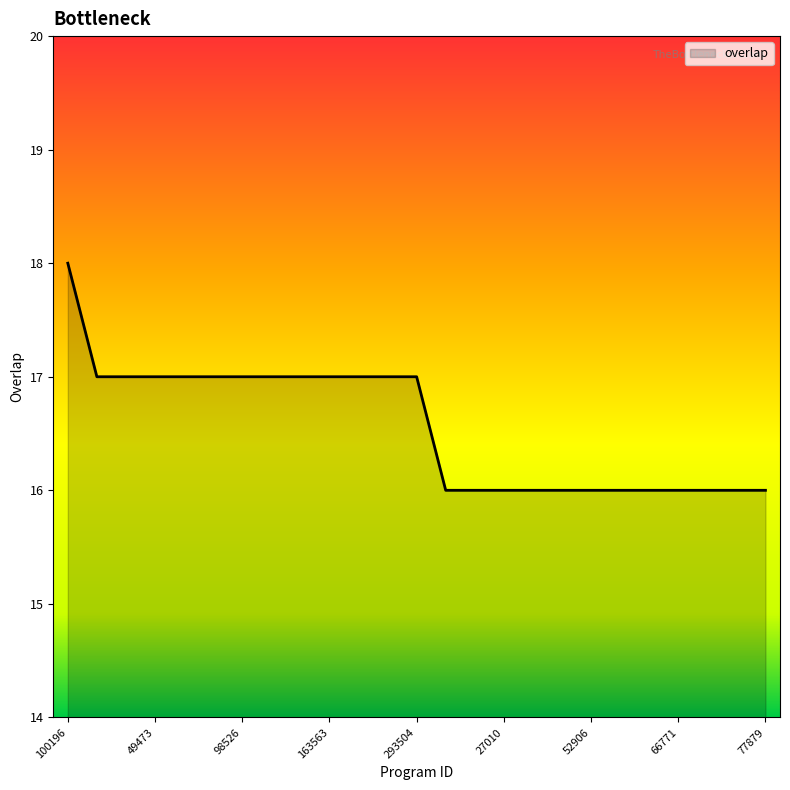

Reading left to right, transcribe all the data shown in this chart.

18	17	17	17	17	17	17	17	17	17	17	17	17	16	16	16	16	16	16	16	16	16	16	16	16